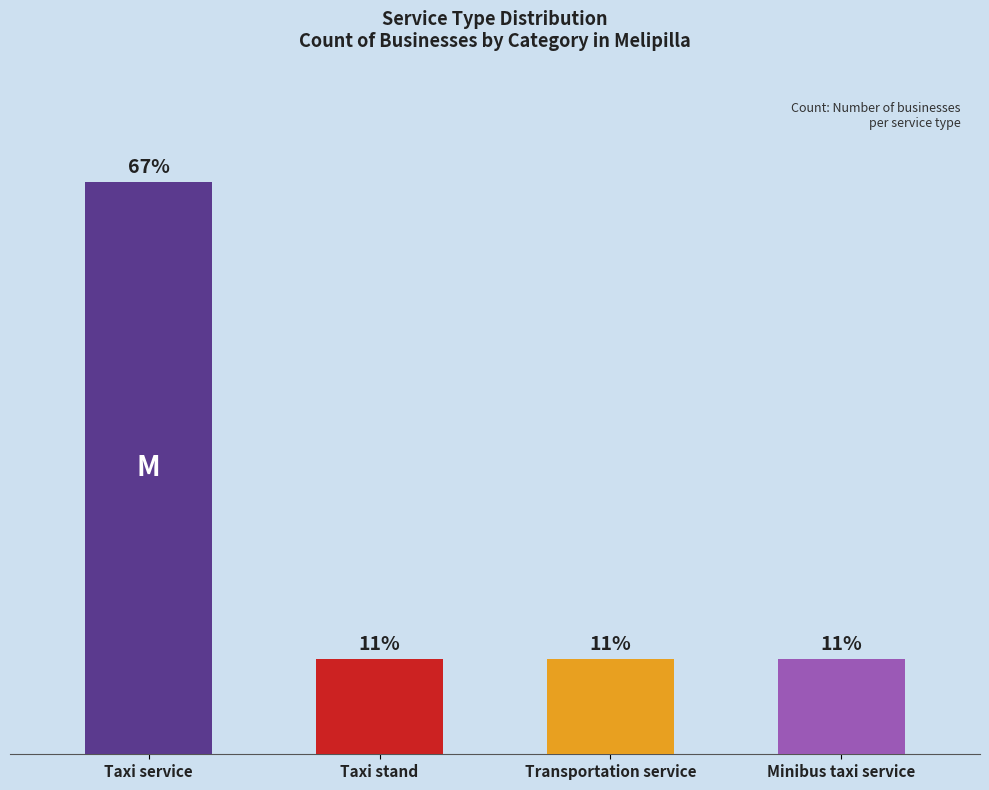

Are the bars horizontal?

No